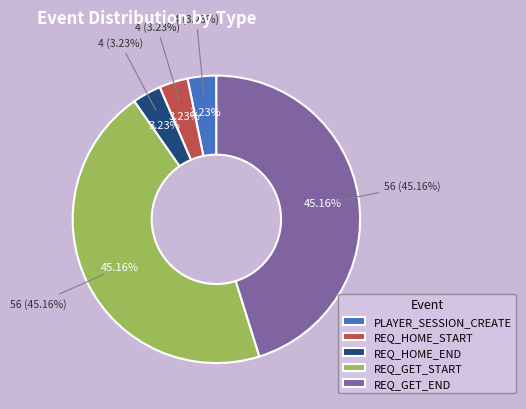

To the nearest percent, what is the average slice percentage?

20%